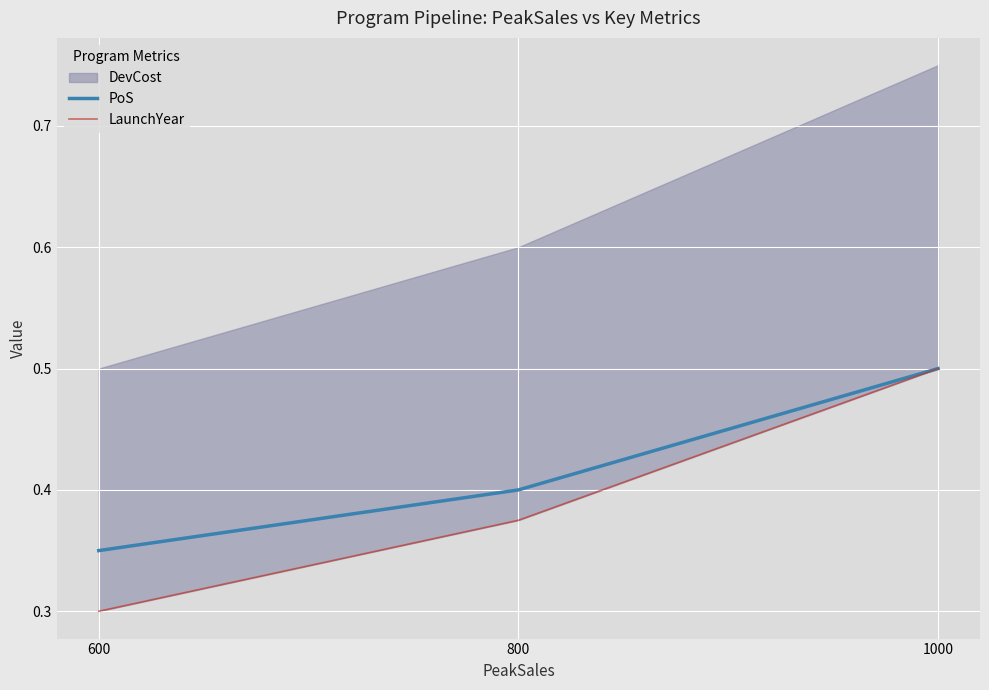

Which category has the highest value in the PoS series?

1000